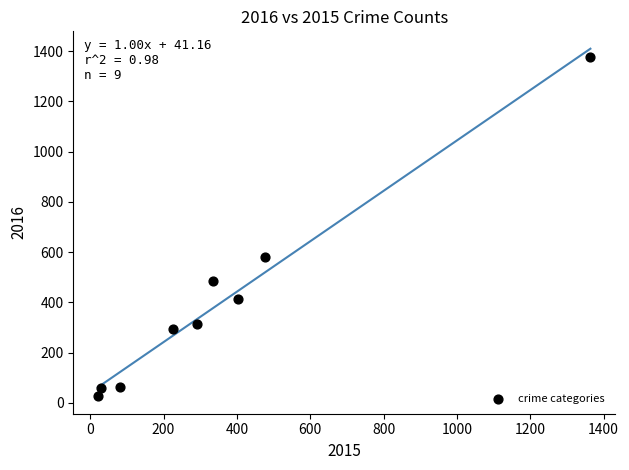

What Y value in the scatter plot is closest to 700?

581